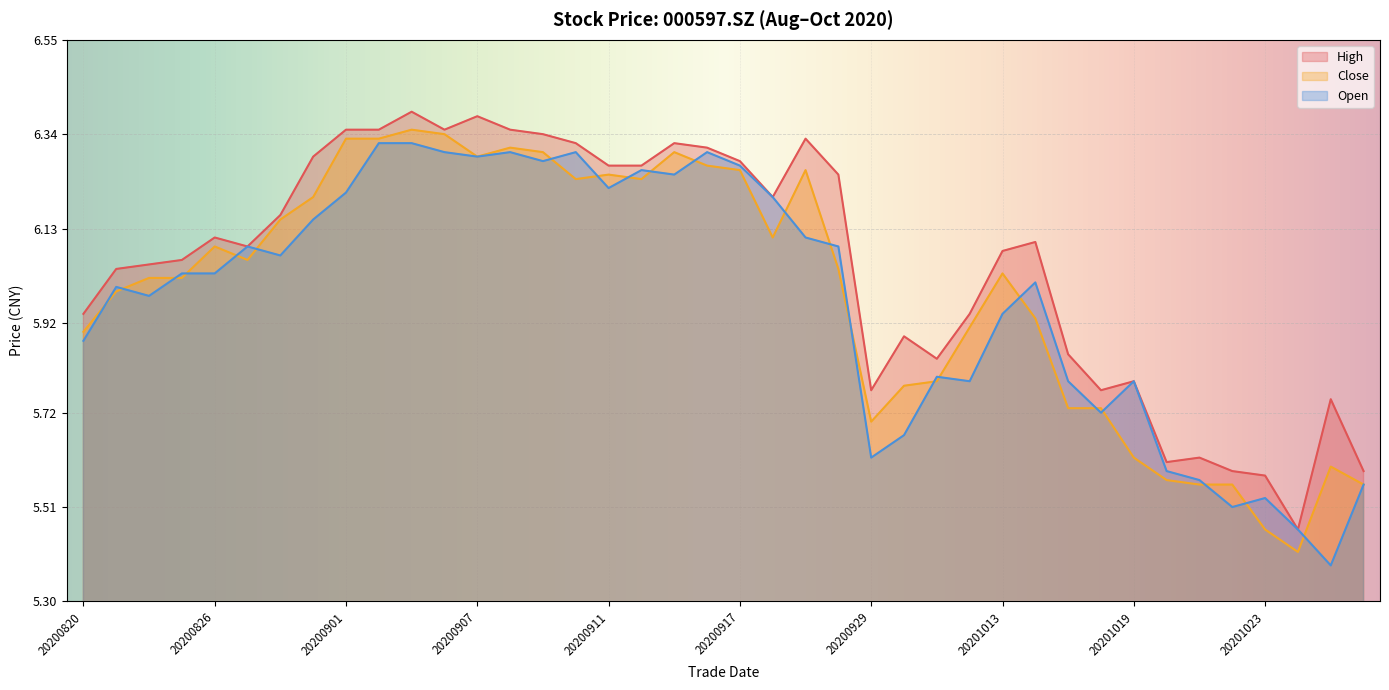

List the series in order of their peak value, lowest first.

Open, Close, High